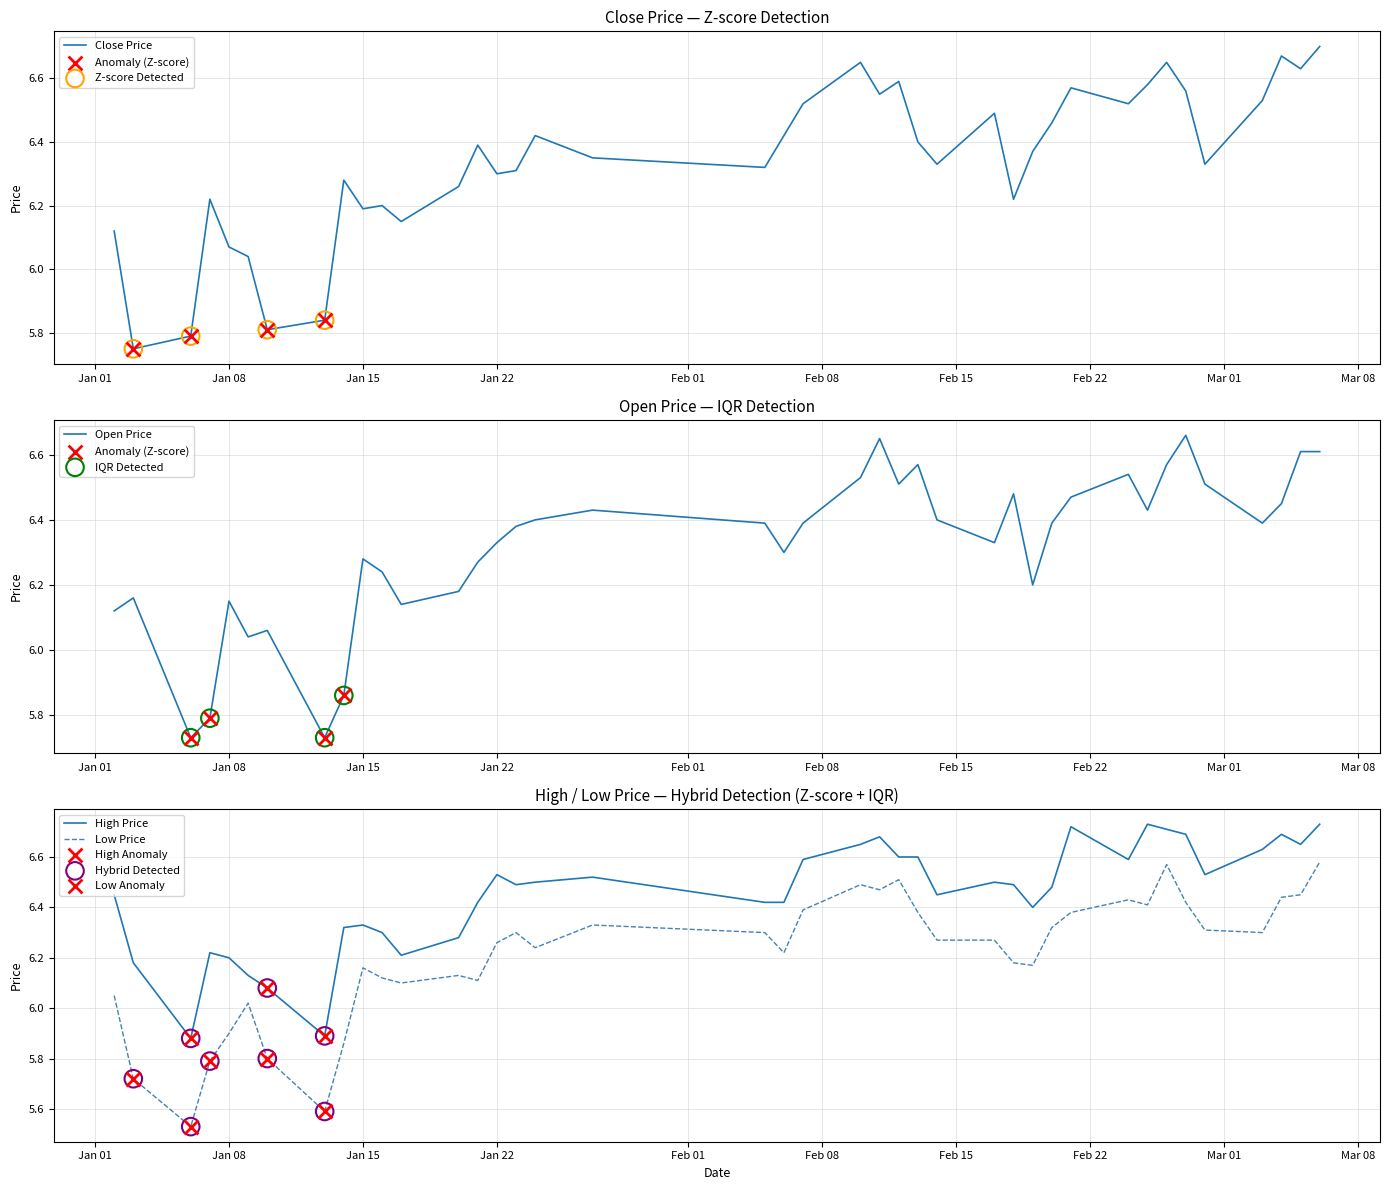

Which series has the largest total across all categories?

High Price